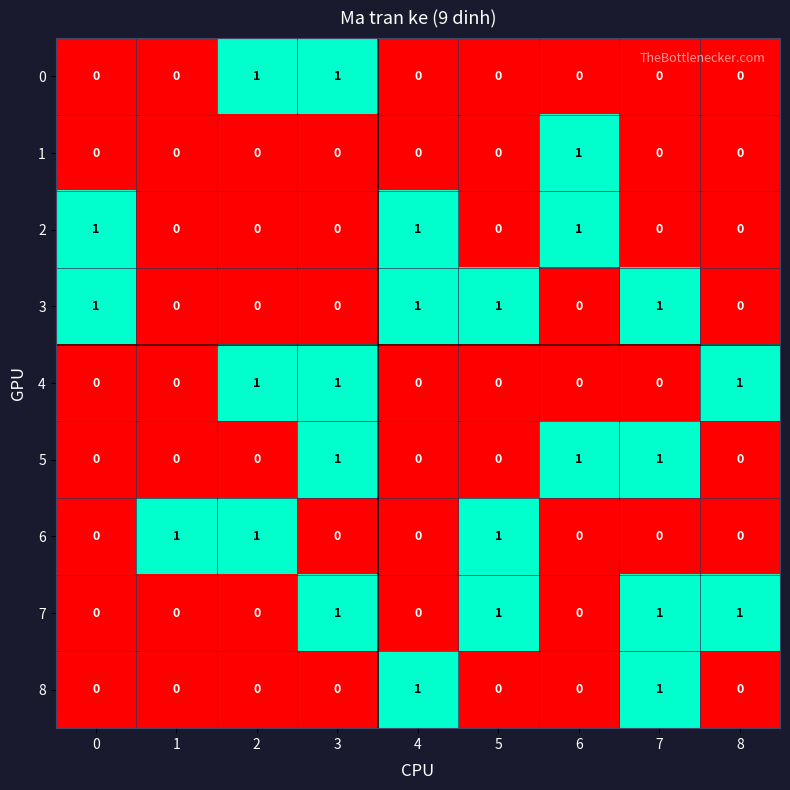

How many 5 values are between 0 and 1?

9